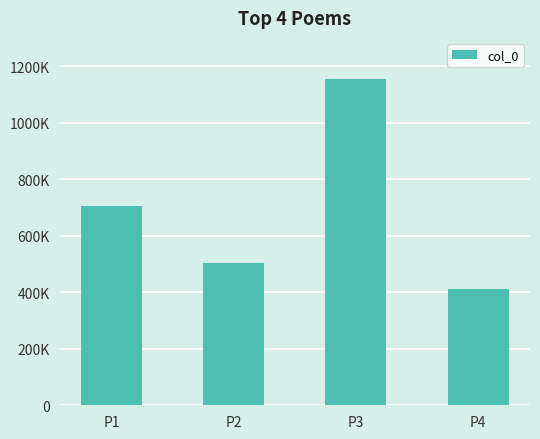

Rank the categories by value from highest to lowest.

P3, P1, P2, P4